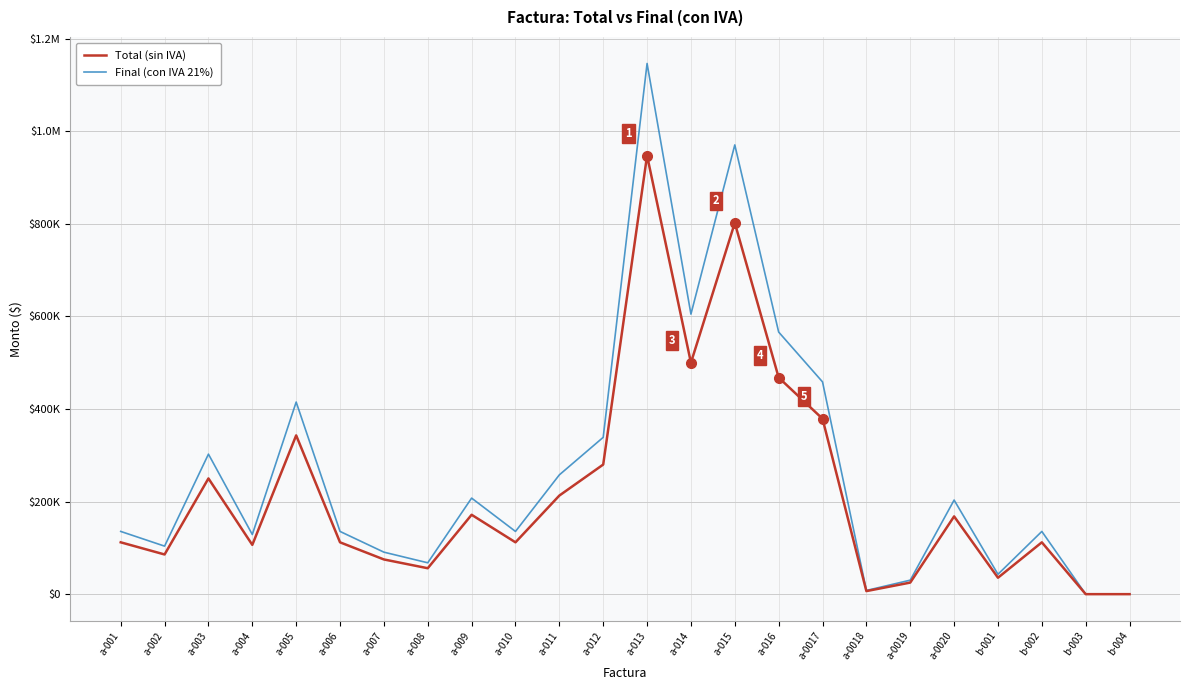

What is the approximate value of Final (con IVA 21%) at a-001?

135520.0